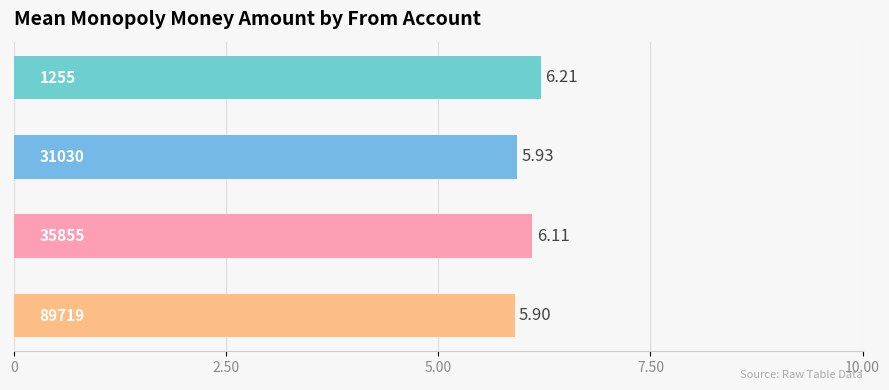

What is the difference between the maximum and second lowest values?

0.3